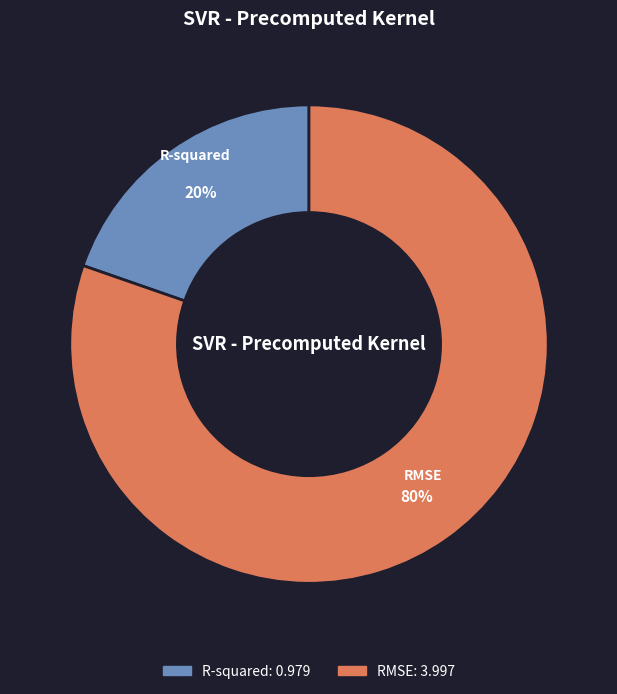

Is there any slice that represents more than half of the pie?

Yes